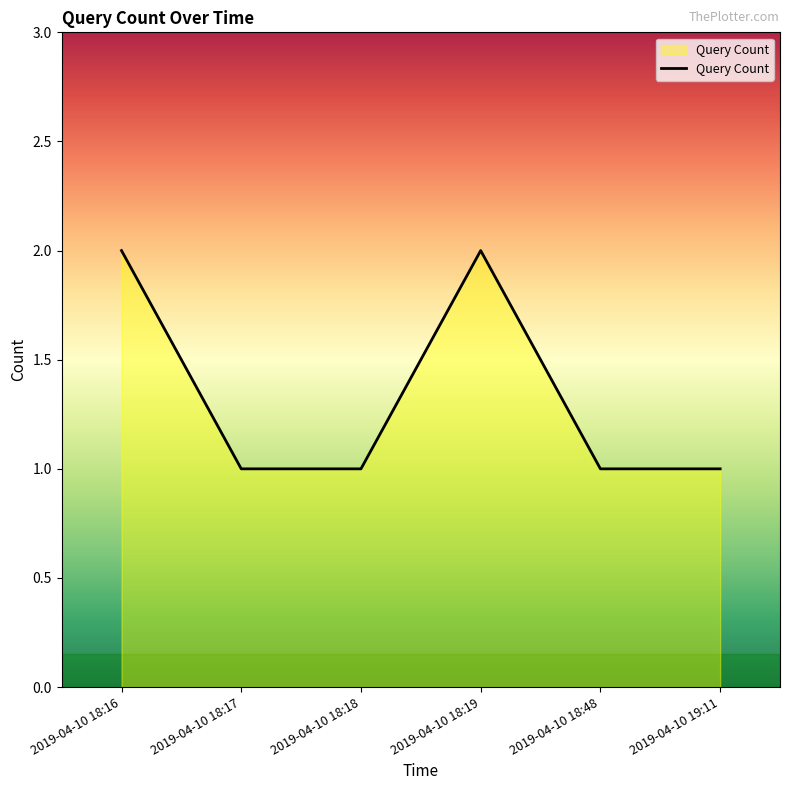

Reading left to right, transcribe all the data shown in this chart.

2	1	1	2	1	1